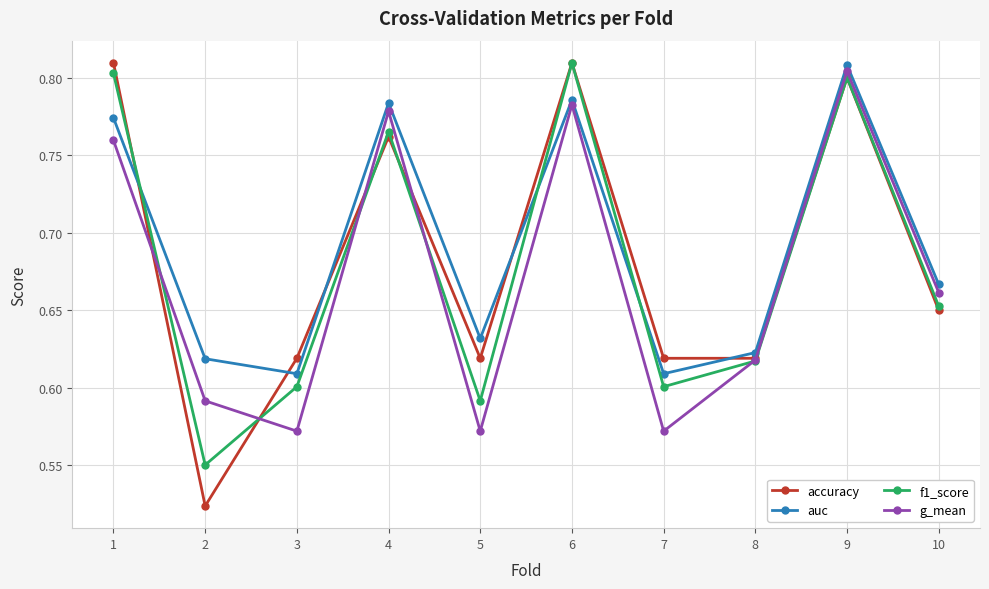

How many auc values are between 0 and 1?

10